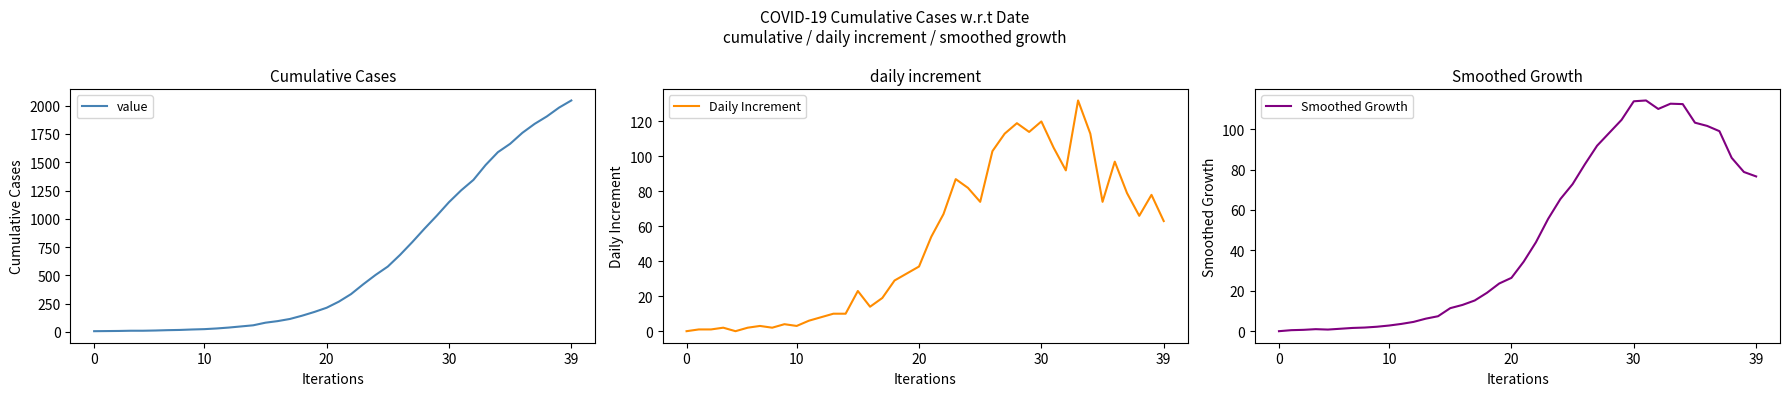

The value series shows 740.0 at 33. True or false?

False